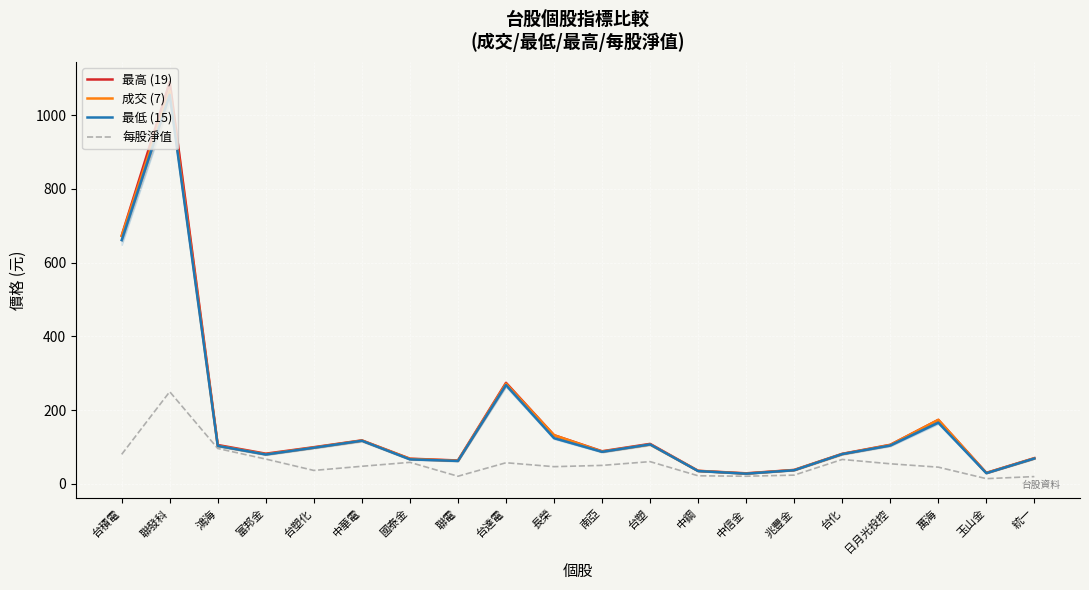

What is the total value across all series at 萬海?

558.4